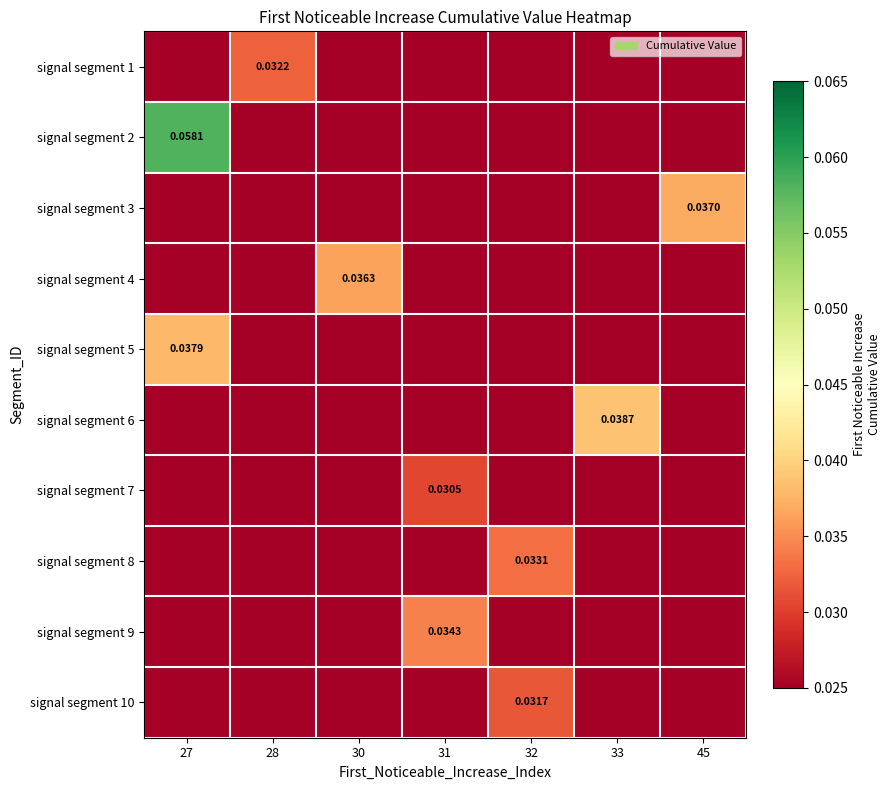

Rank the categories by signal segment 7 value from highest to lowest.

31, 27, 28, 30, 32, 33, 45